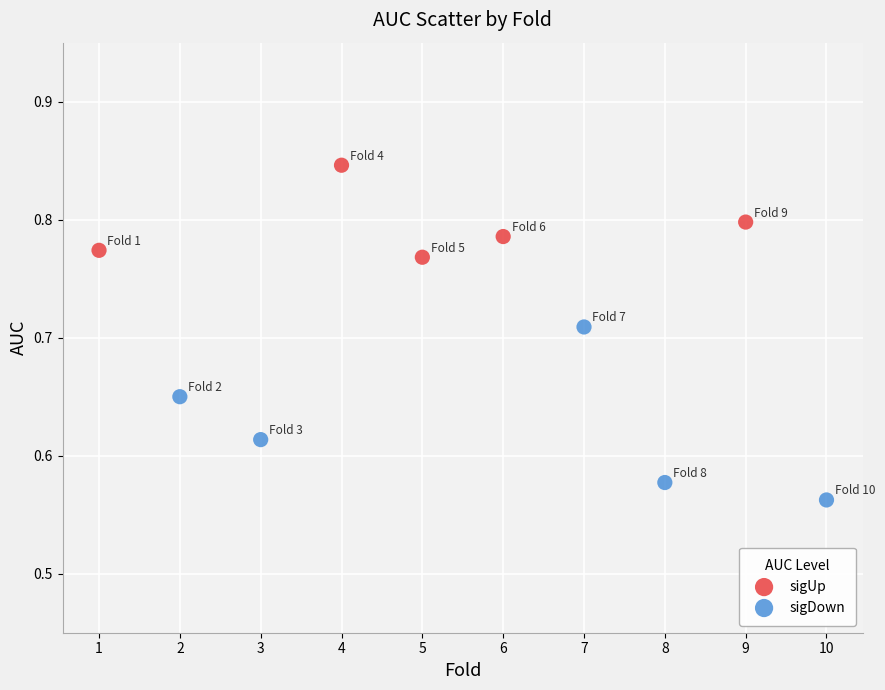

Which series reaches the maximum Y coordinate?

sigUp